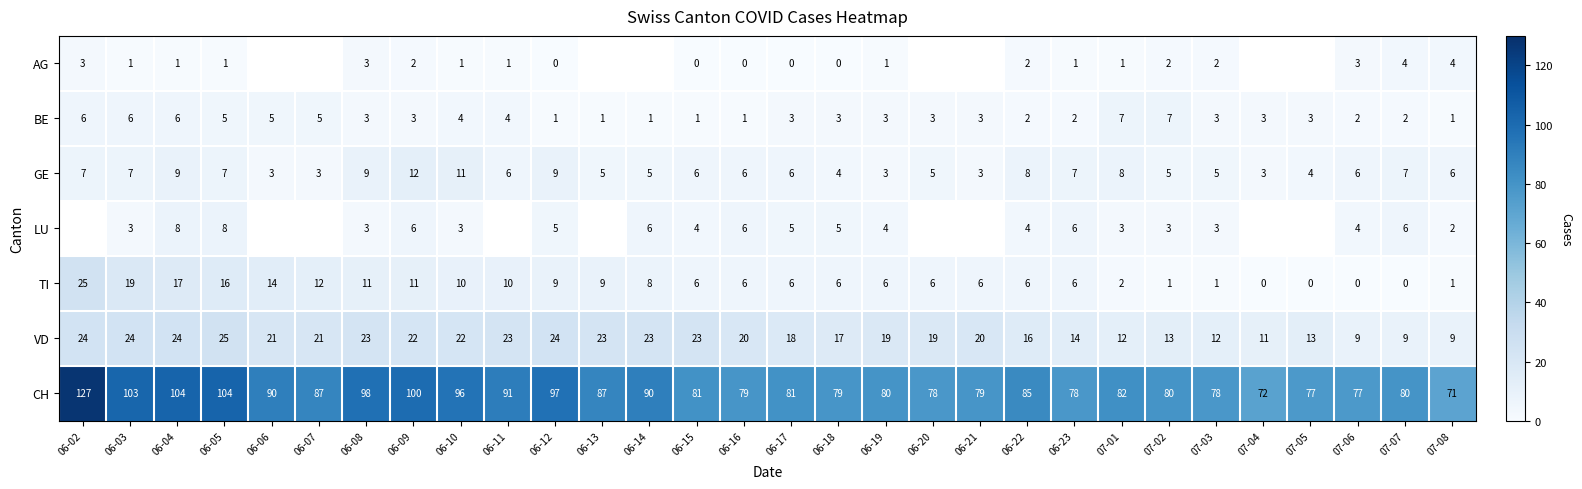

The CH series shows 41 at 07-06. True or false?

False